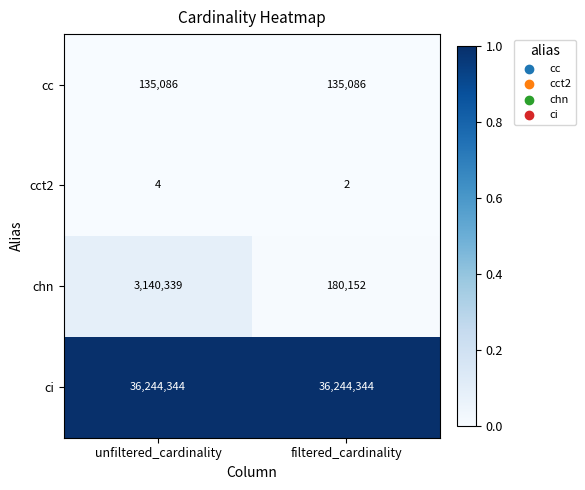

What is the average value of the cc series?

135086